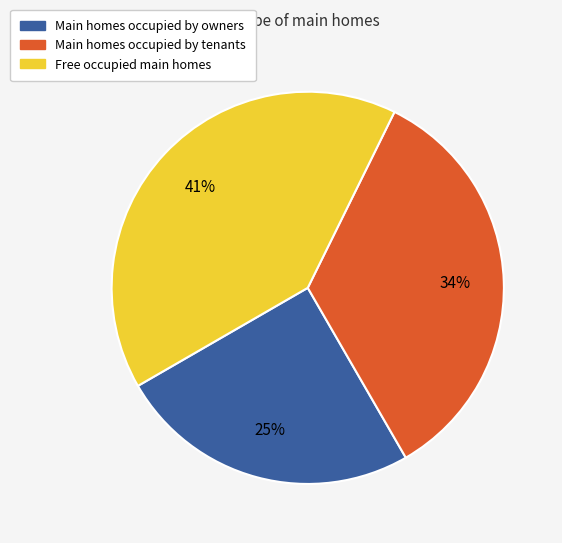

True or false: Free occupied main homes accounts for 41% of the total.

True